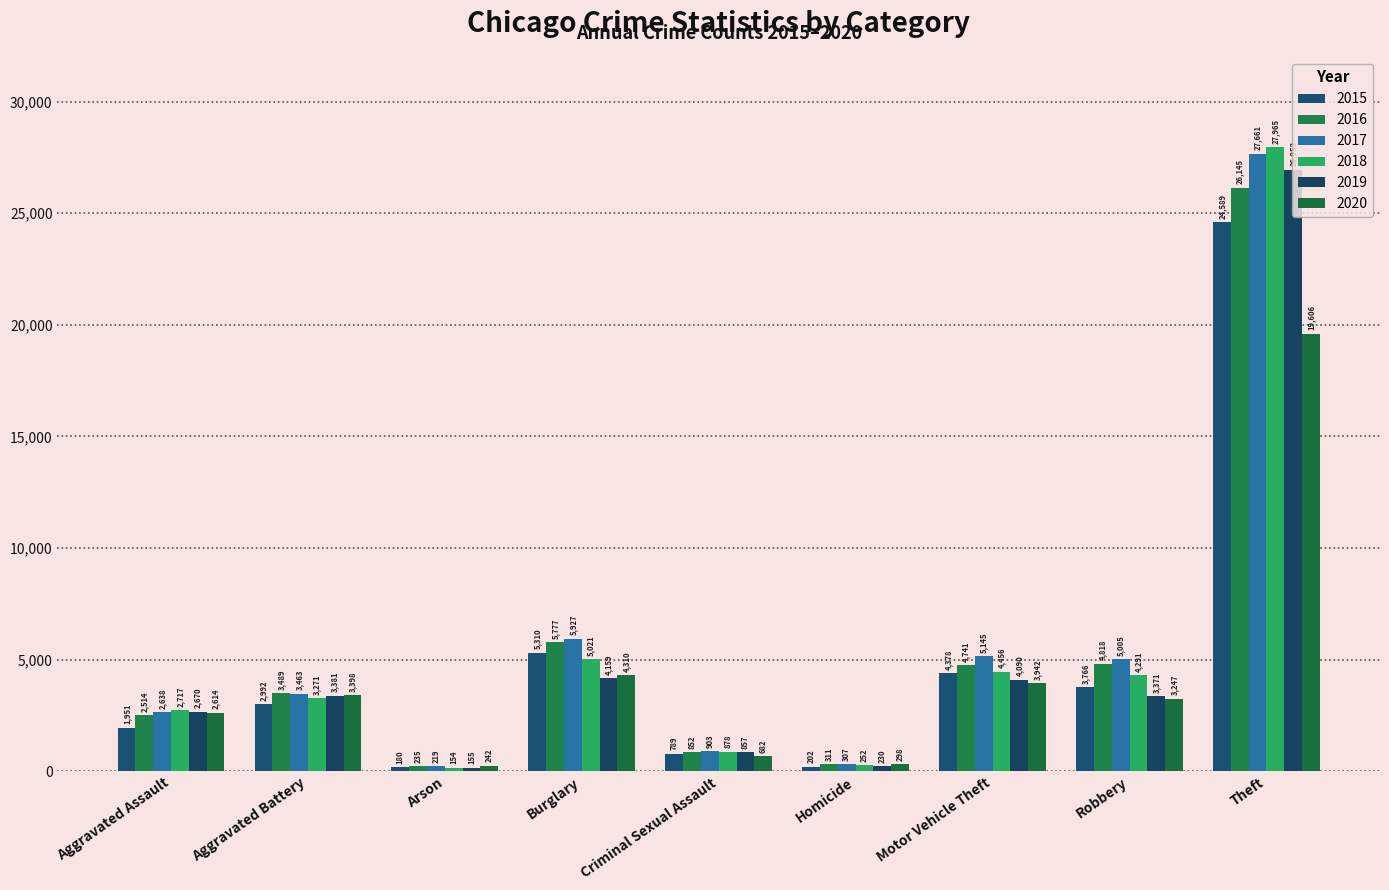

The 2020 series shows 2614 at Aggravated Assault. True or false?

True